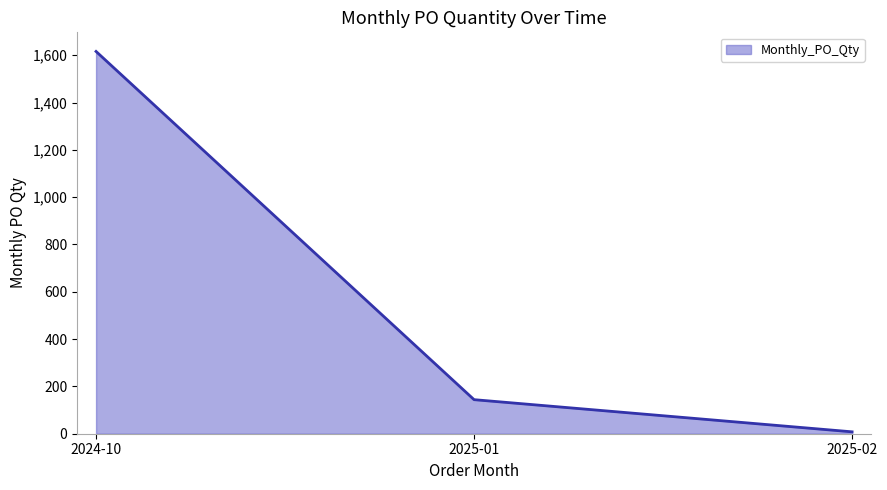

List the labels in order of value, smallest first.

2025-02, 2025-01, 2024-10